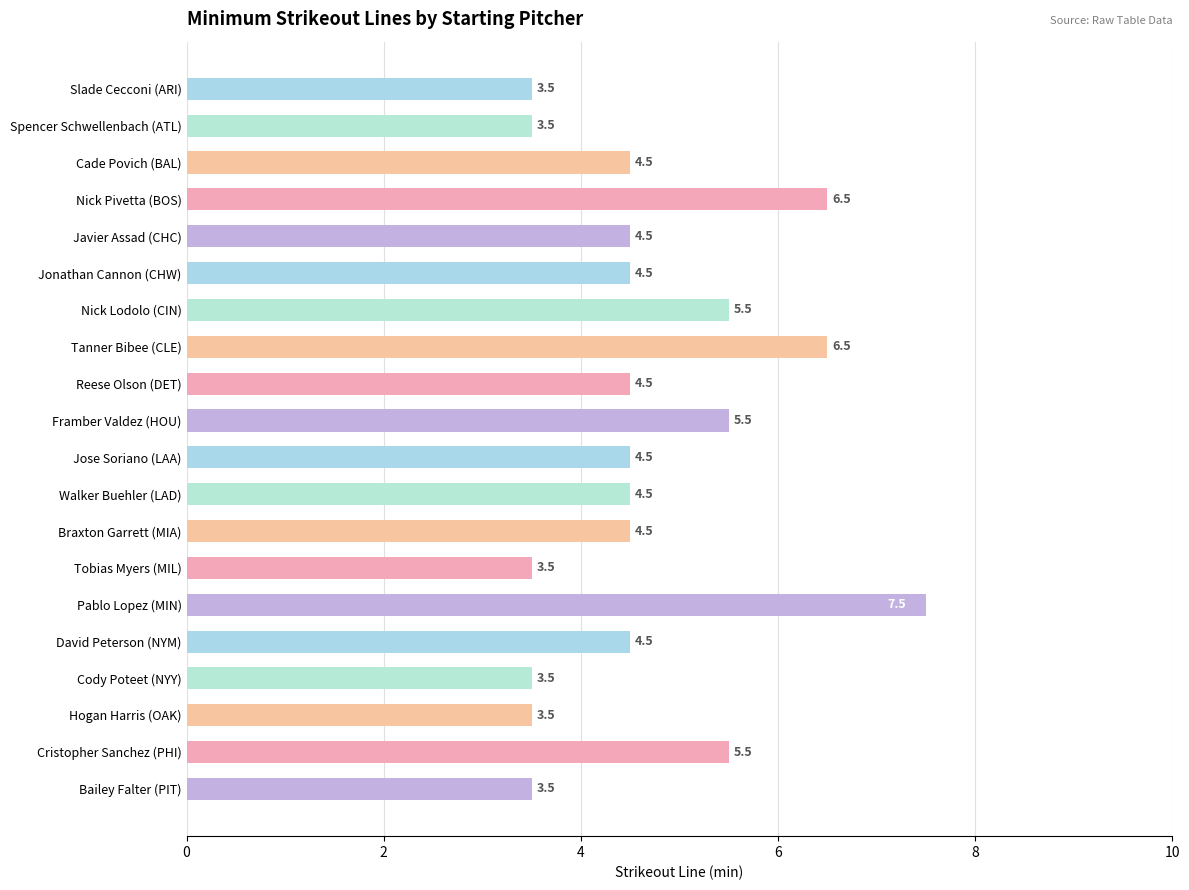

What is the minimum value shown in the chart?

3.5